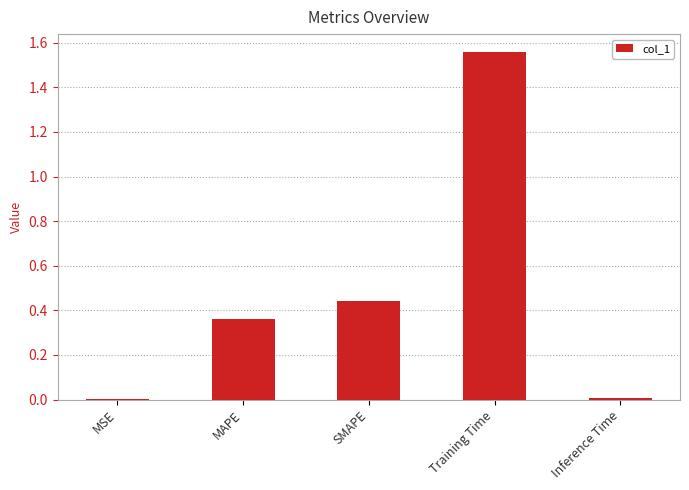

Which label corresponds to the largest value in the chart?

Training Time